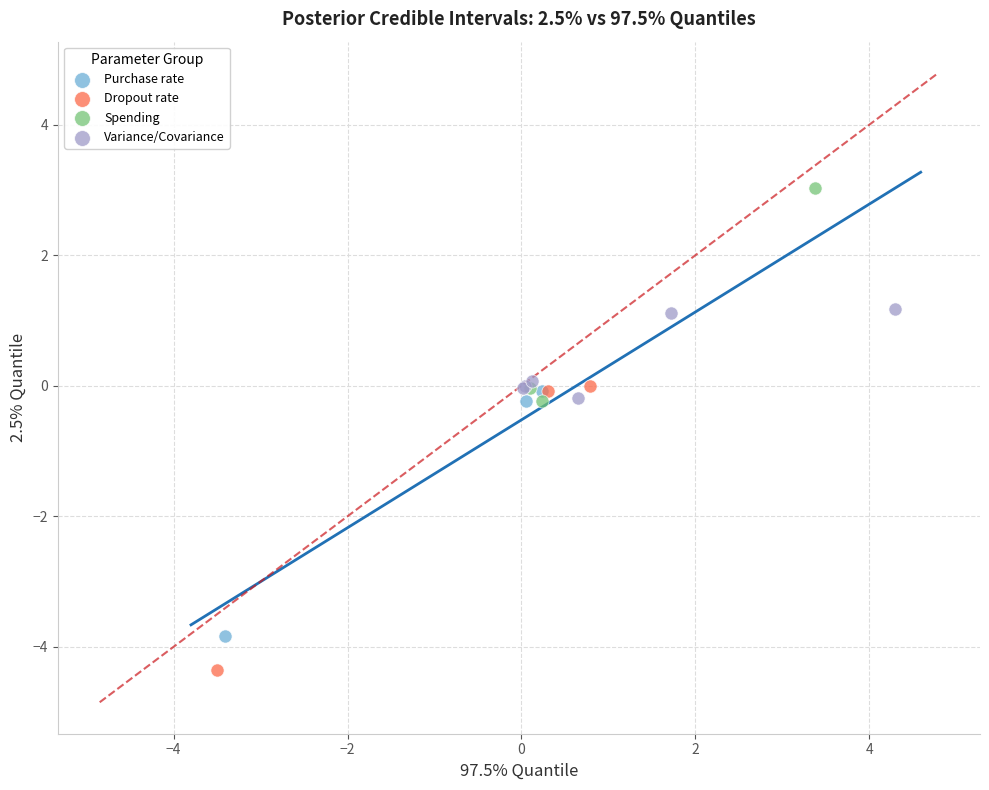

Which series has the largest Y range (max minus min)?

Dropout rate